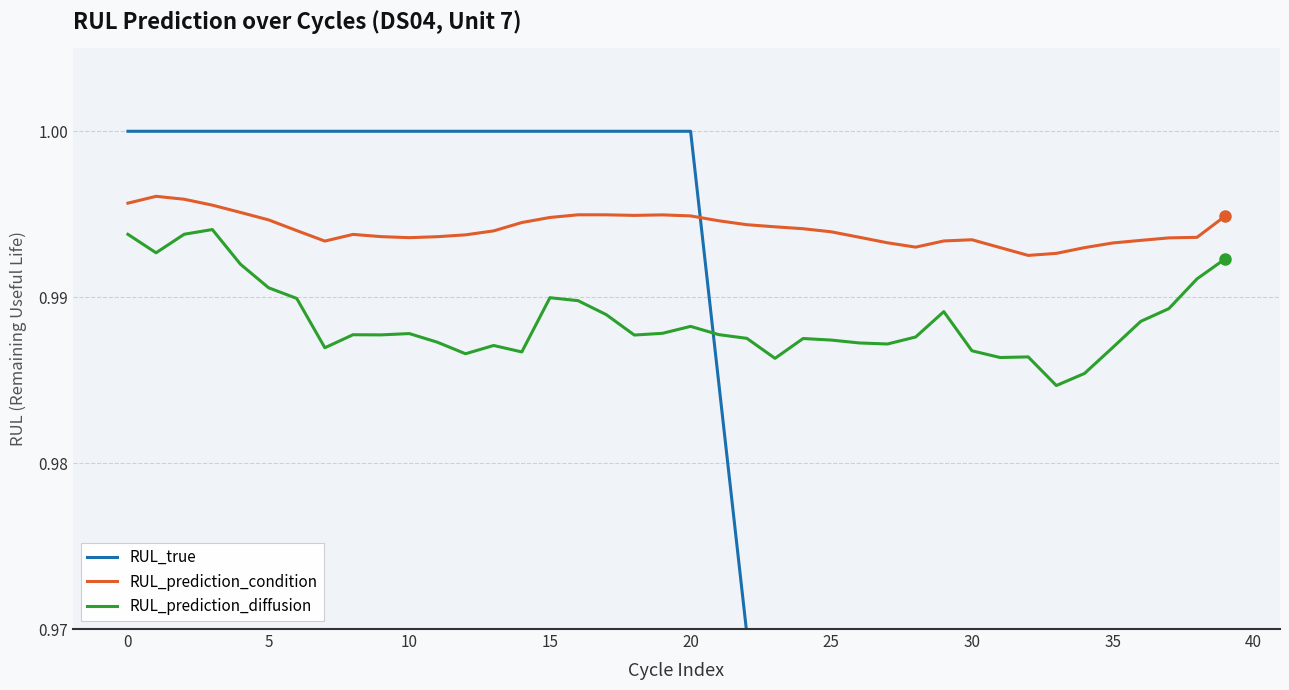

What are all the series names shown in the legend?

RUL_true, RUL_prediction_condition, RUL_prediction_diffusion